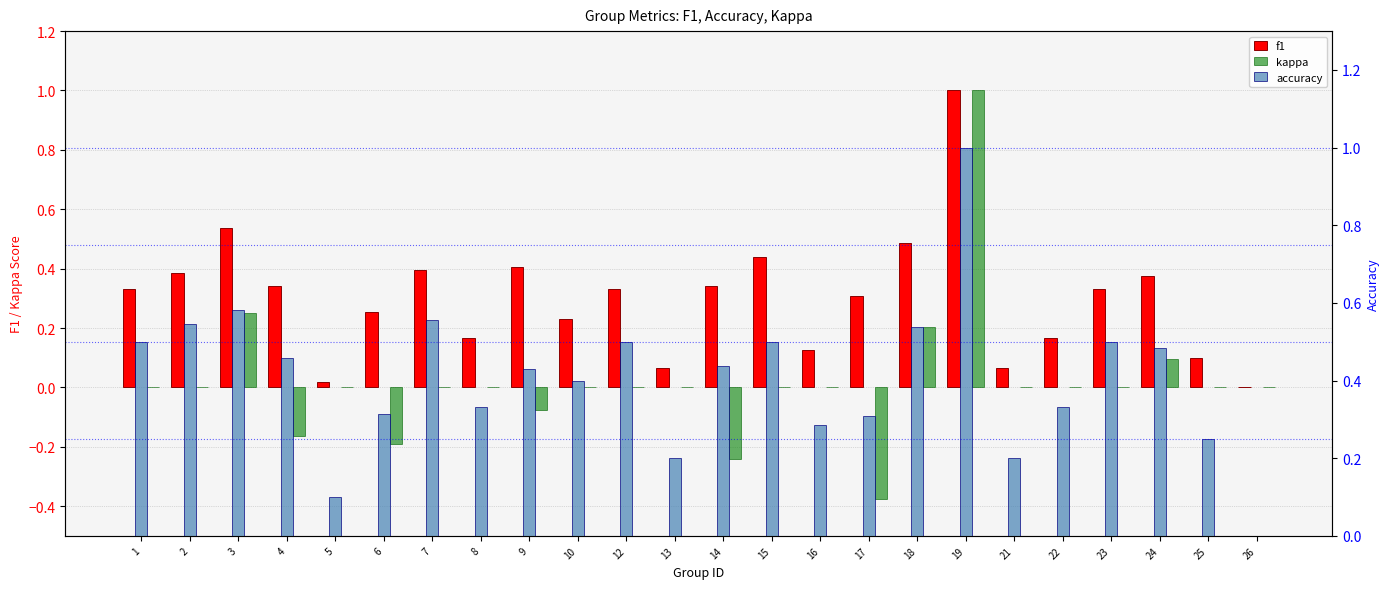

What is the maximum value for f1?

1.0